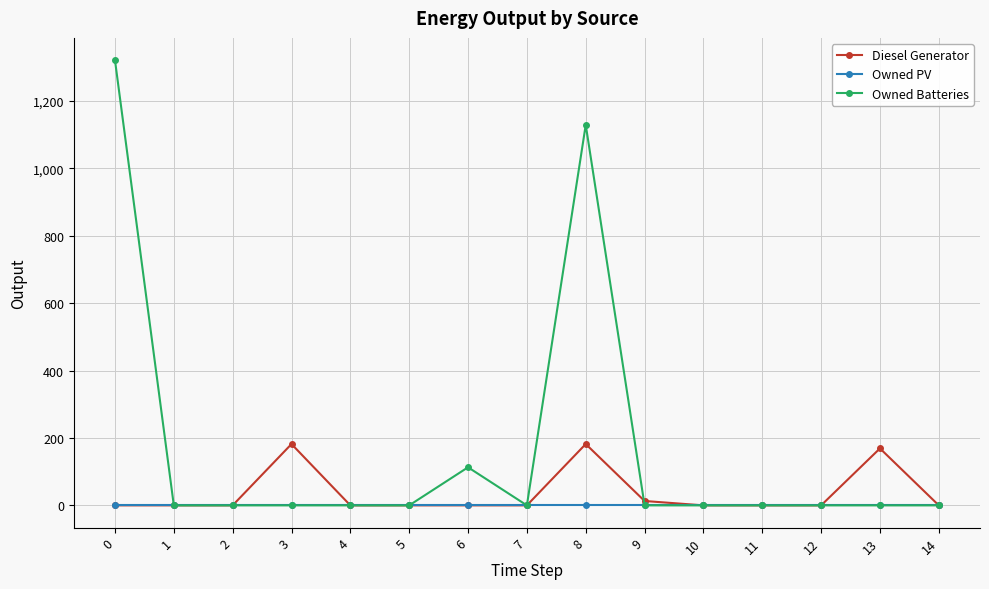

How many values in the Owned Batteries series exceed 0?

3